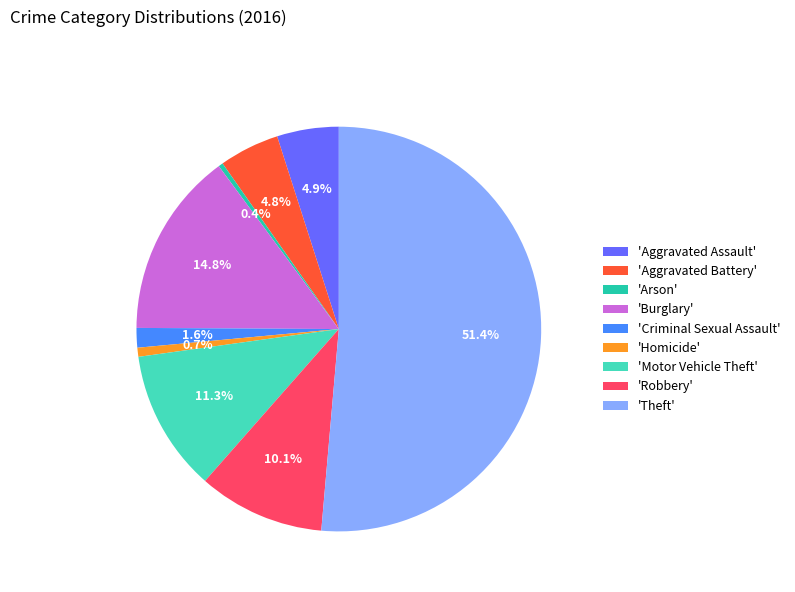

Is there a majority slice in this chart?

Yes